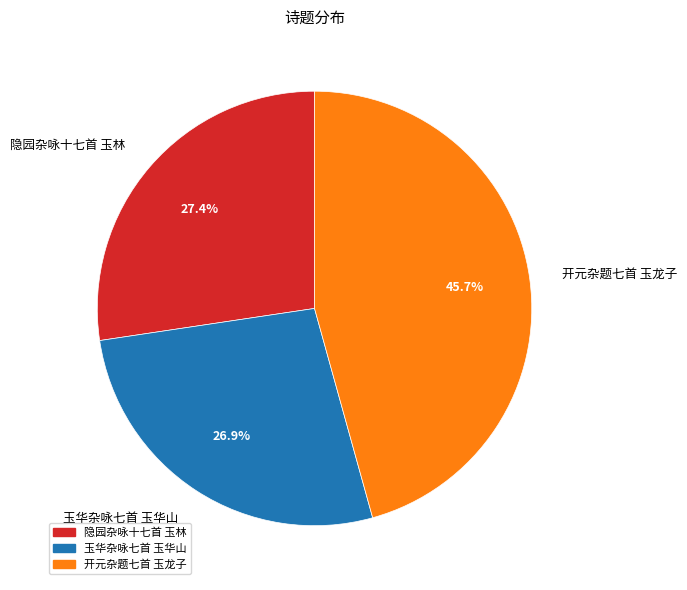

The 开元杂题七首 玉龙子 slice represents 46% of the pie. True or false?

True